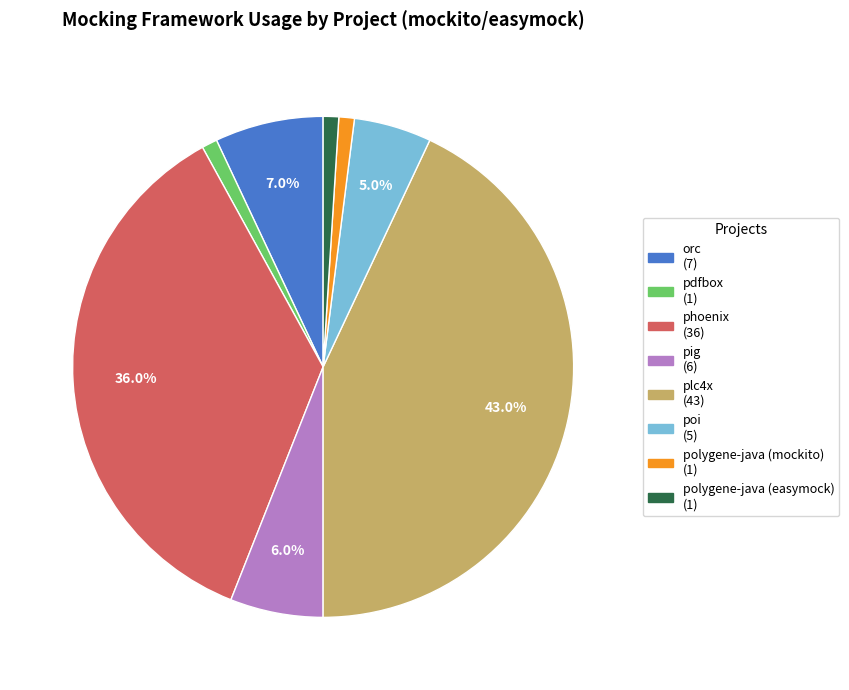

What percentage is the plc4x slice, to the nearest percent?

43%